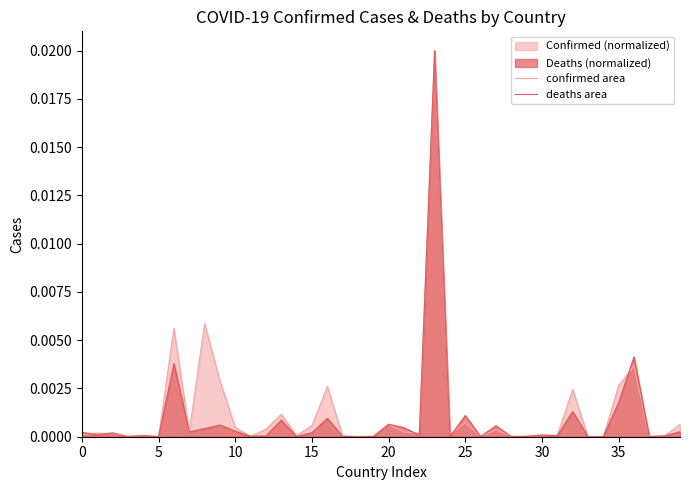

Which series has the largest range (max minus min)?

deaths area